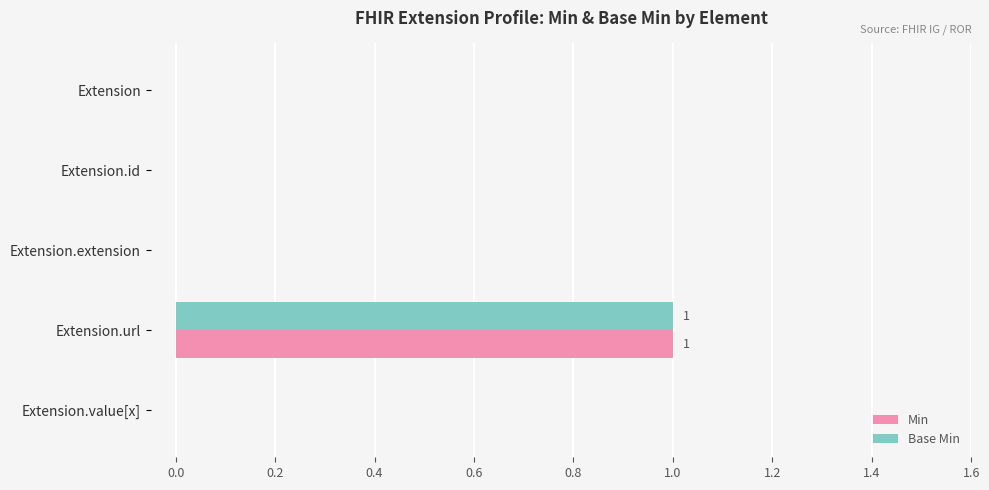

At which category does the chart reach its peak across all series?

Extension.url